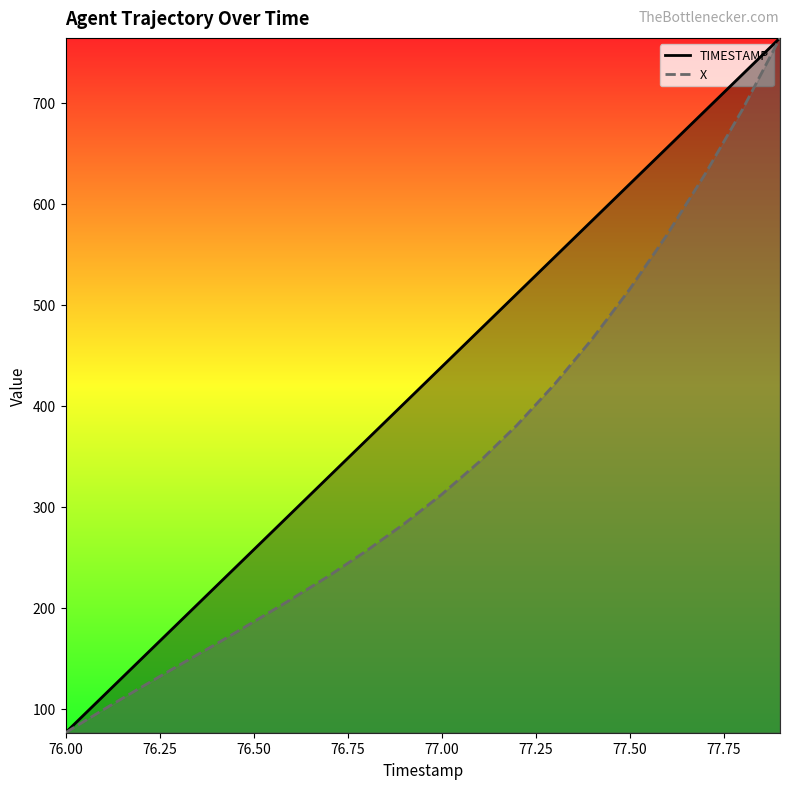

Does the chart display data point markers on the line(s)?

No